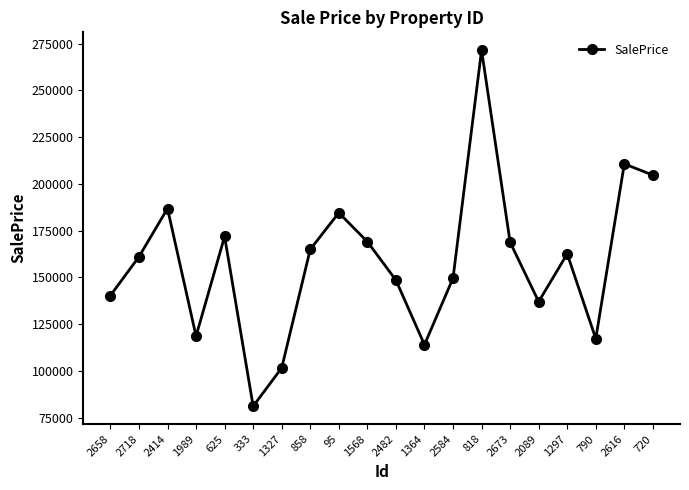

What is the difference between the maximum and second lowest values?

169880.5